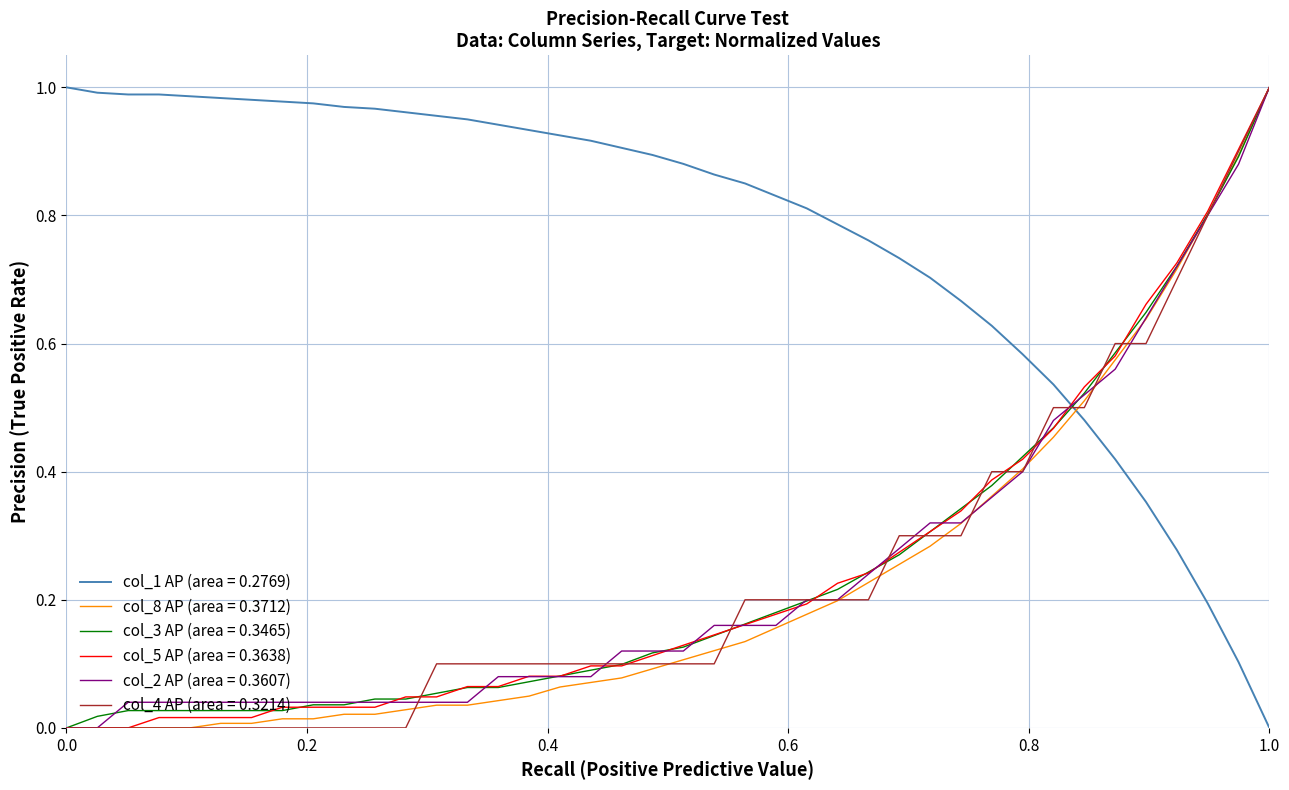

After their last crossing, which series has the higher values: col_4 AP (area = 0.3214) or col_1 AP (area = 0.2769)?

col_4 AP (area = 0.3214)